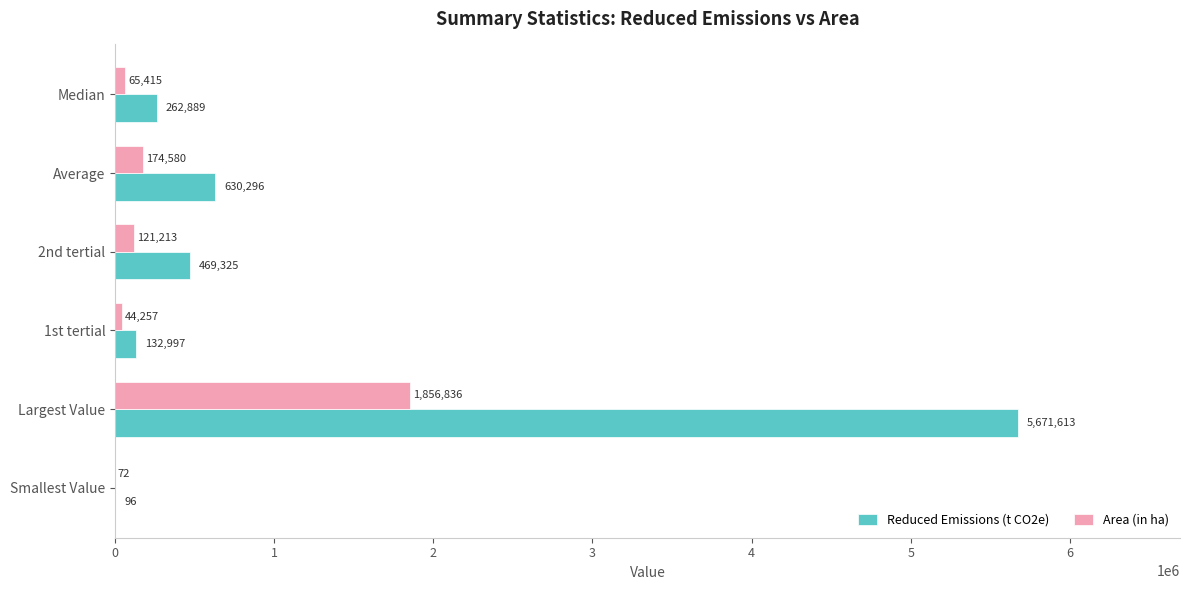

What are all the series names shown in the legend?

Reduced Emissions (t CO2e), Area (in ha)